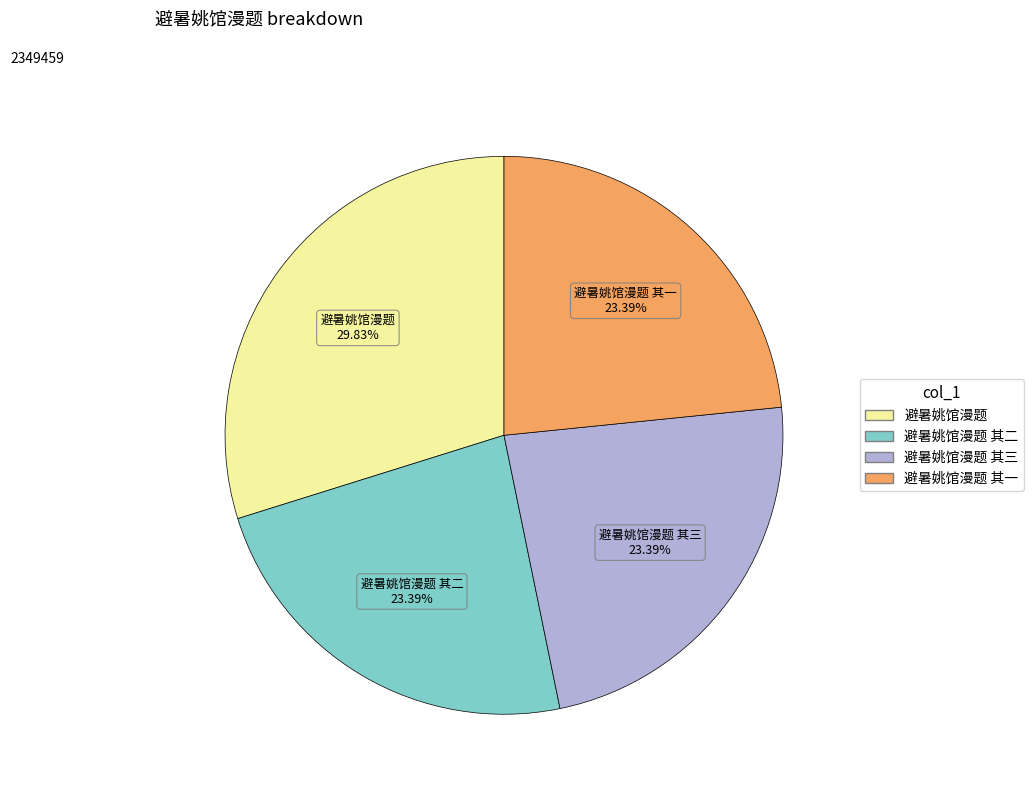

Count the number of slices in the pie.

4